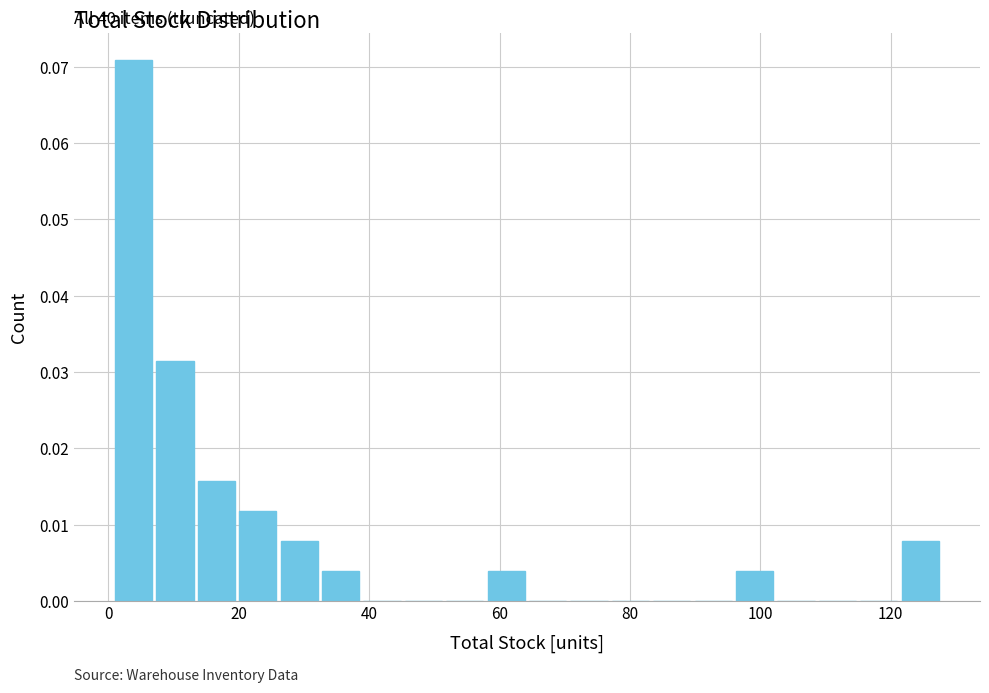

Around what value on the x-axis is the tallest bar? Give the approximate position of its centre, as read against the axis.

4